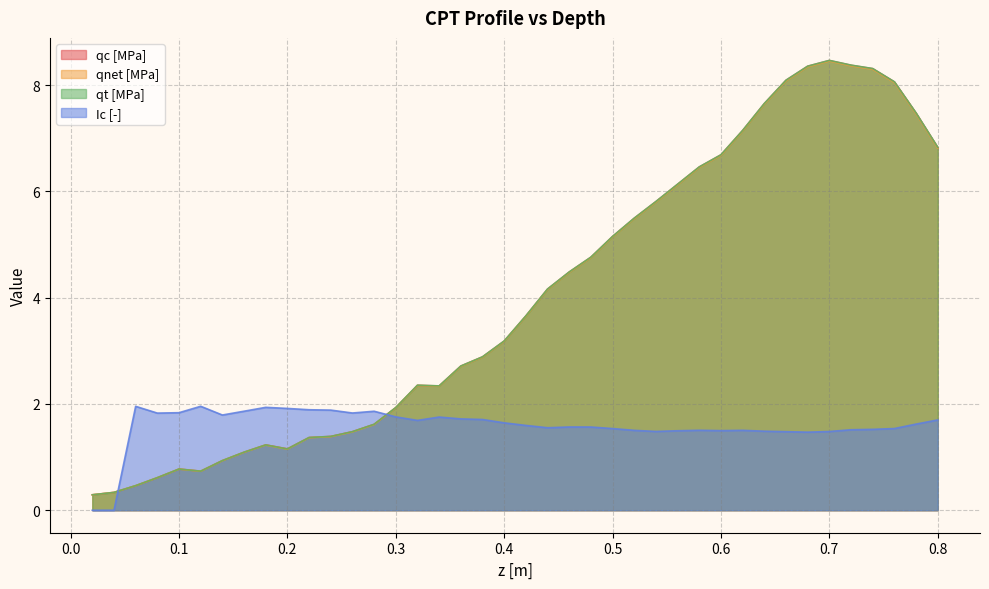

What is the label of the 13th point from the right?

0.56